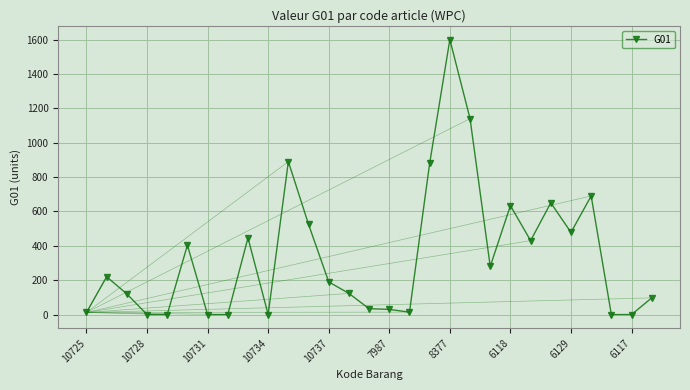

What is the difference between the maximum and minimum values?

1600